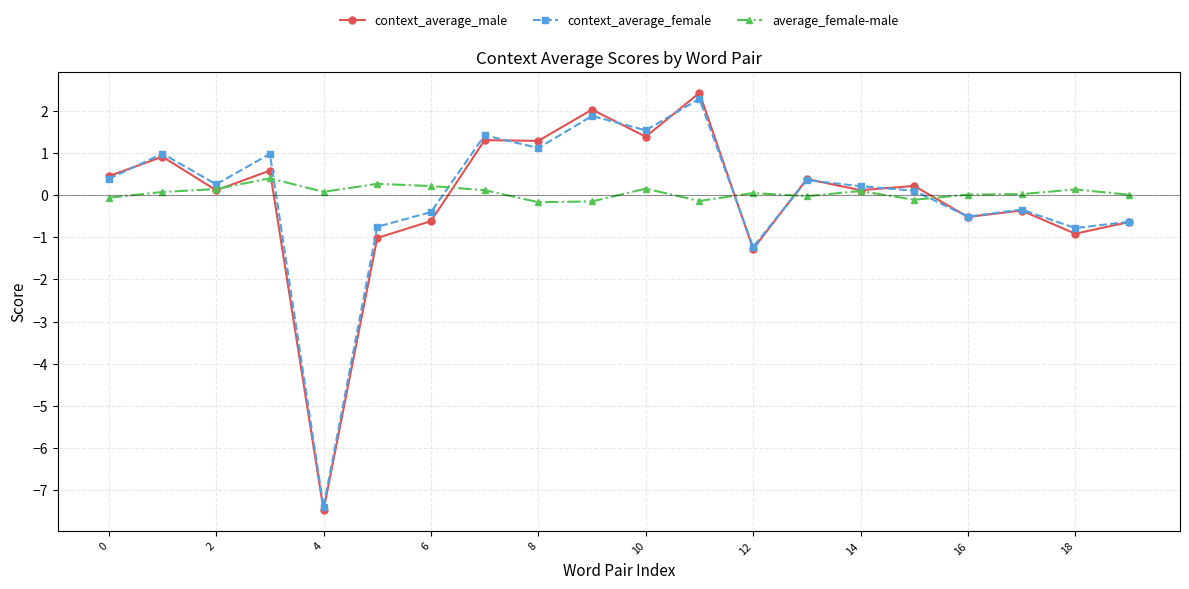

How many values in context_average_male are above zero?

12